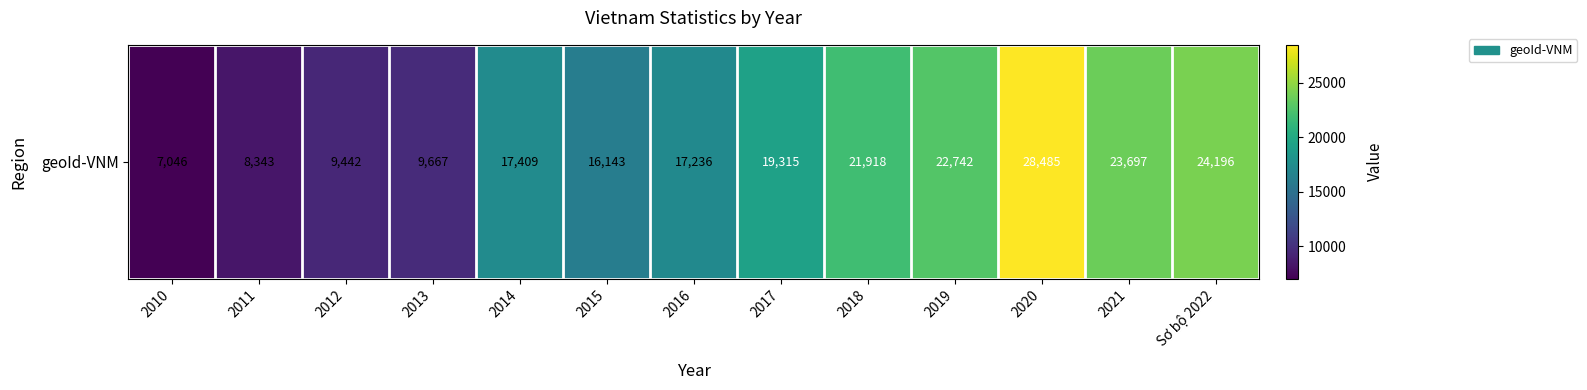

Which category has the lowest value across all series?

2010